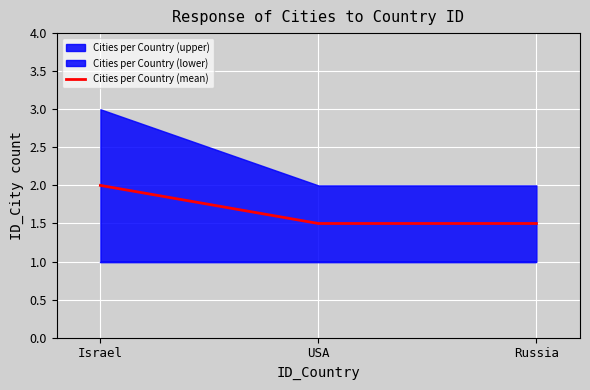

What is the value of the 1st point from the left?

2.0